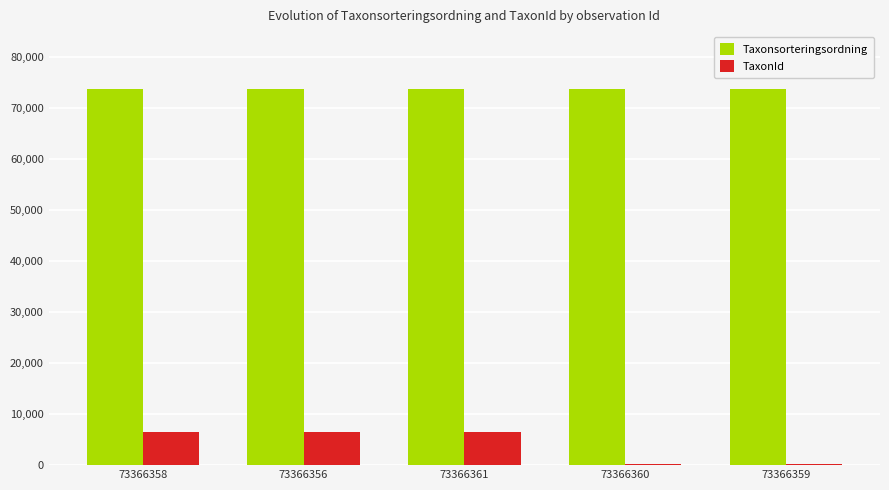

What is the difference between the maximum and minimum values in the Taxonsorteringsordning series?

55